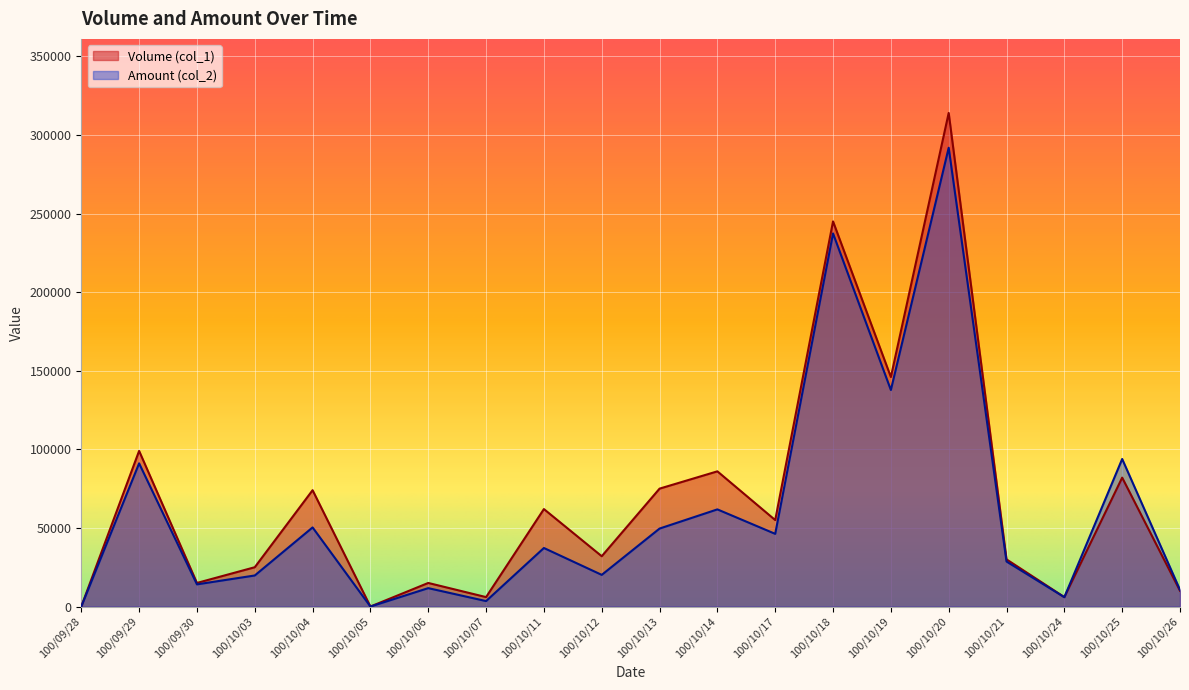

What is the label of the 8th point from the right?

100/10/17